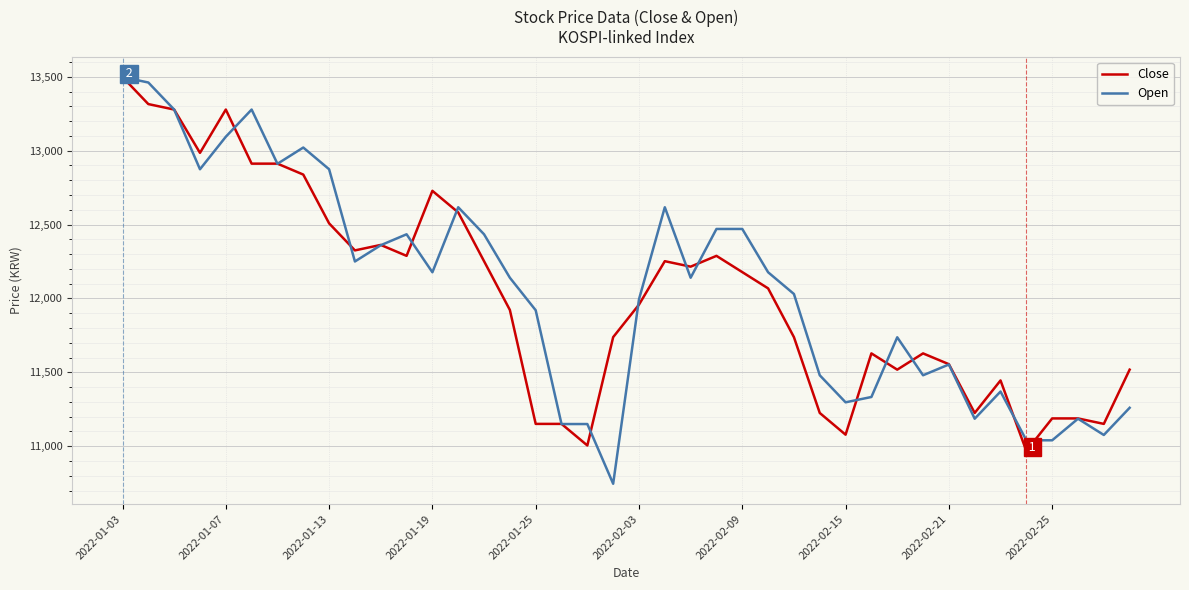

What is the sum of all Open values?

482603